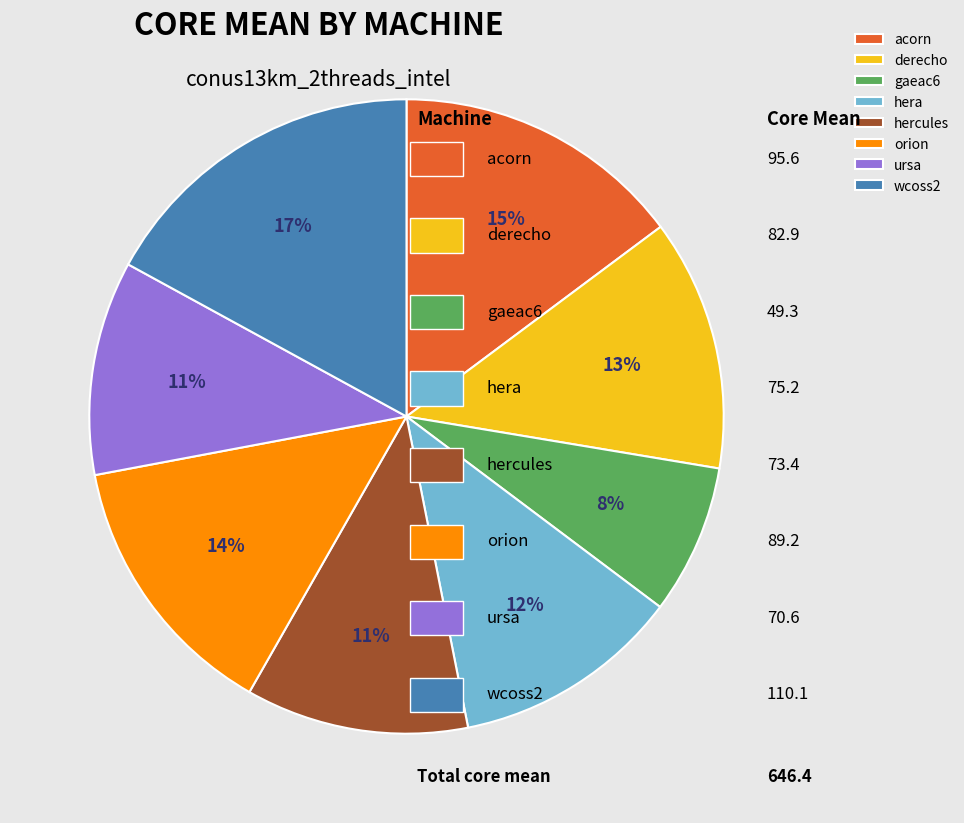

Between wcoss2 and hercules, which is larger?

wcoss2